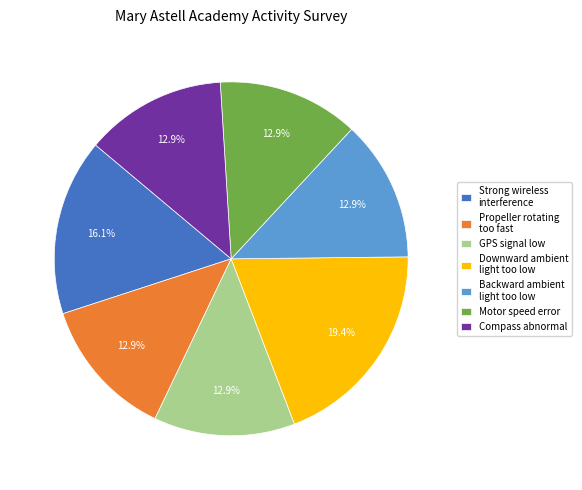

What percentage is the Motor speed error slice, to the nearest percent?

13%